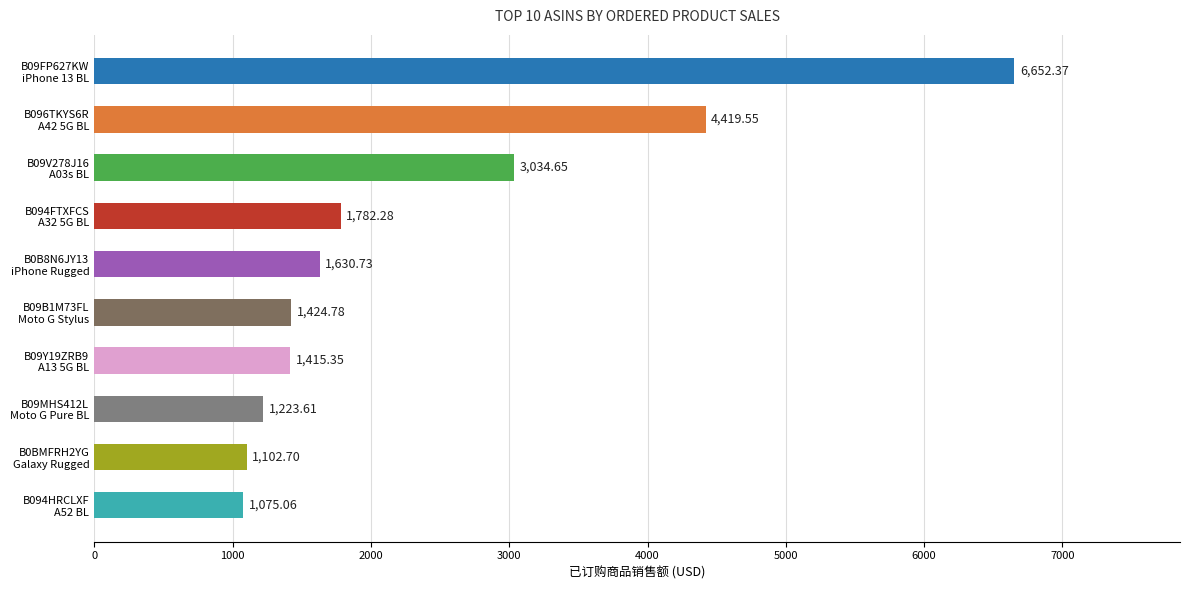

What is the difference between the second highest and minimum values?

3344.5